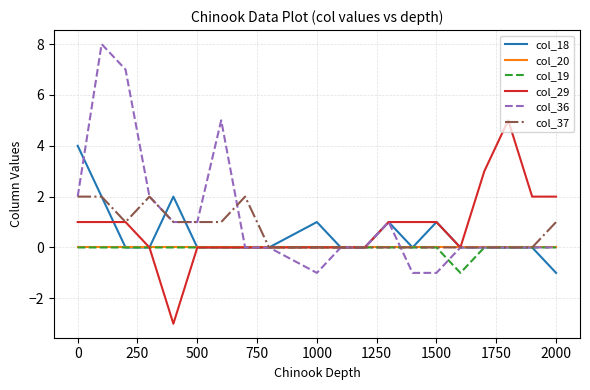

What is the minimum value shown in the chart?

-3